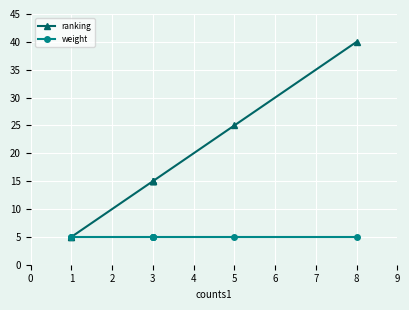

The ranking series shows 17 at 8. True or false?

False